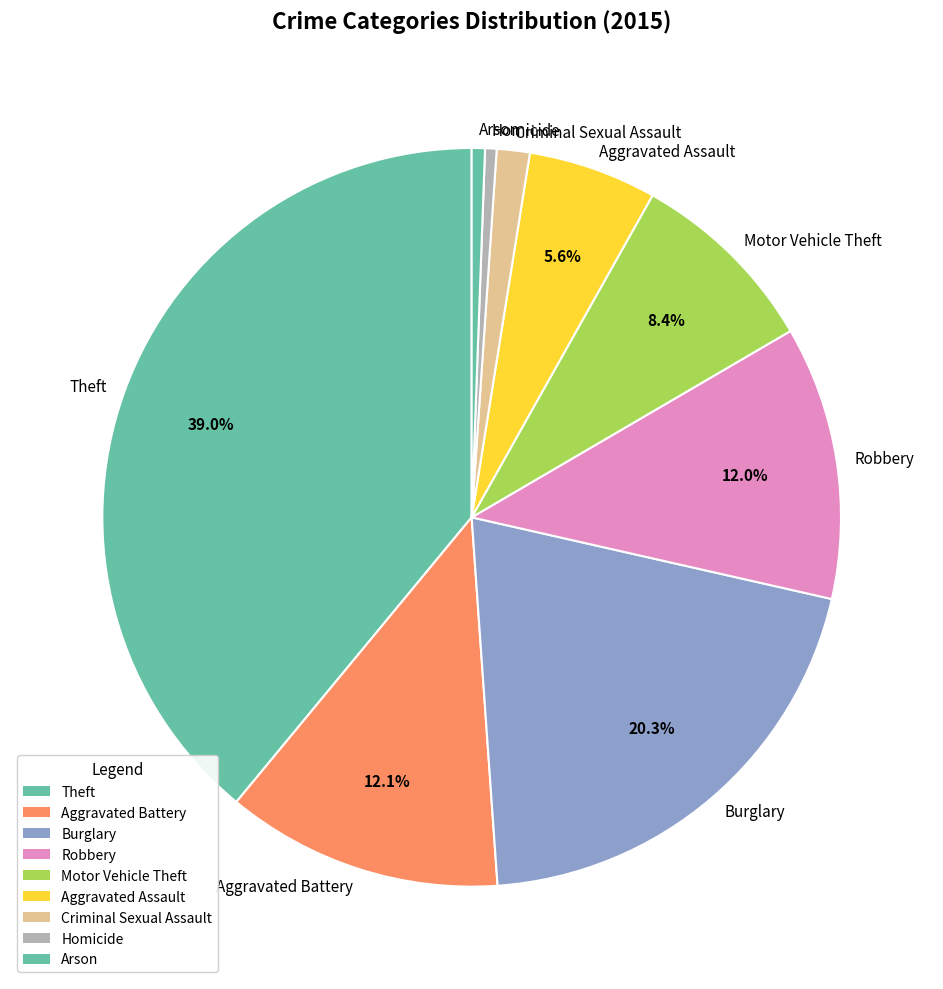

Is it true that Theft is 39% of the pie?

True